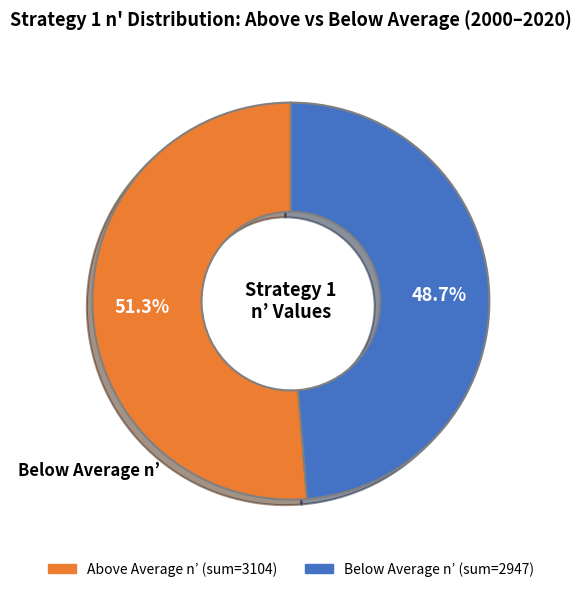

Is there any slice that represents more than half of the pie?

Yes